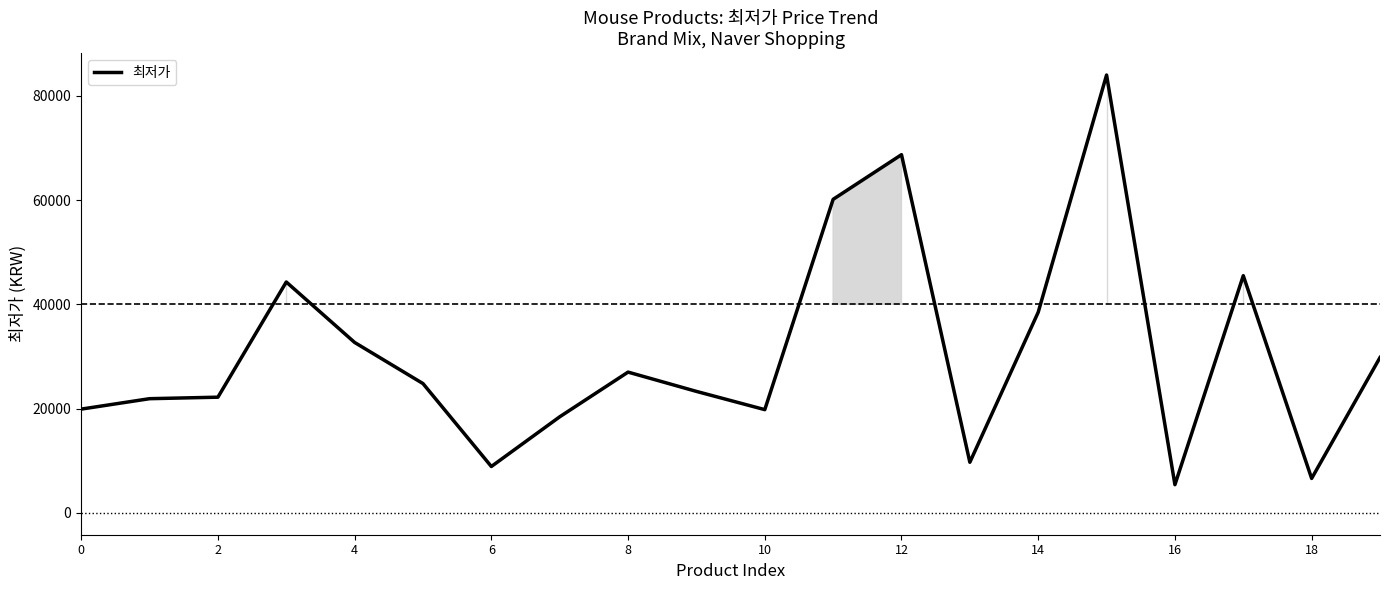

What is the difference between the maximum and minimum values?

78600